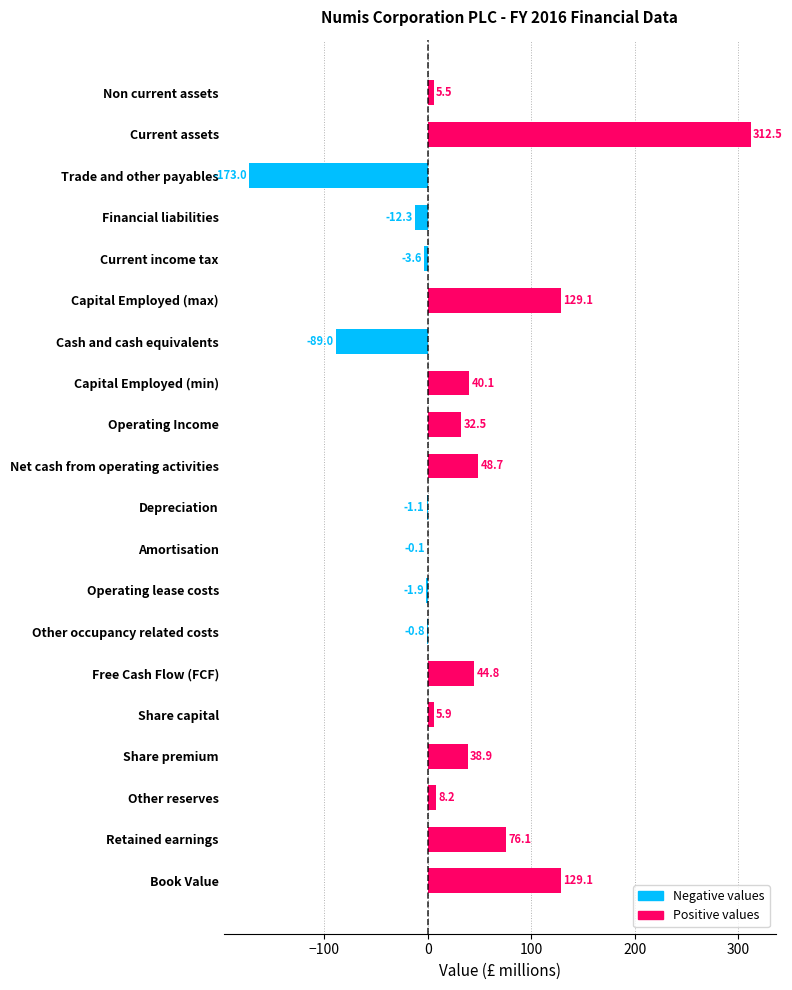

Is it true that the value at Non current assets is 5.5?

True